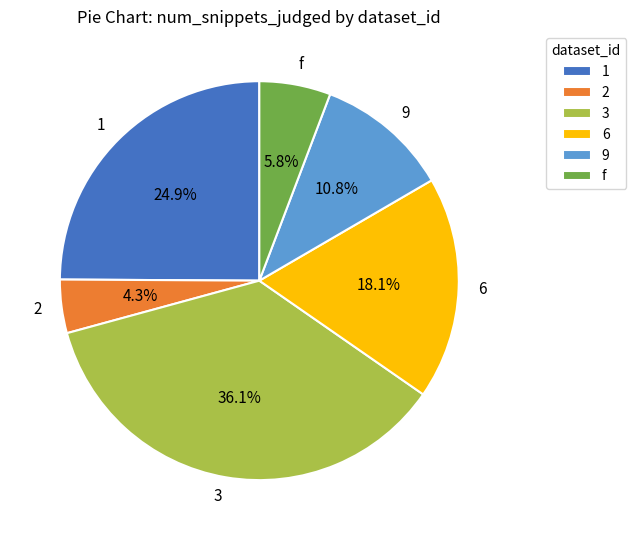

Is there a majority slice in this chart?

No